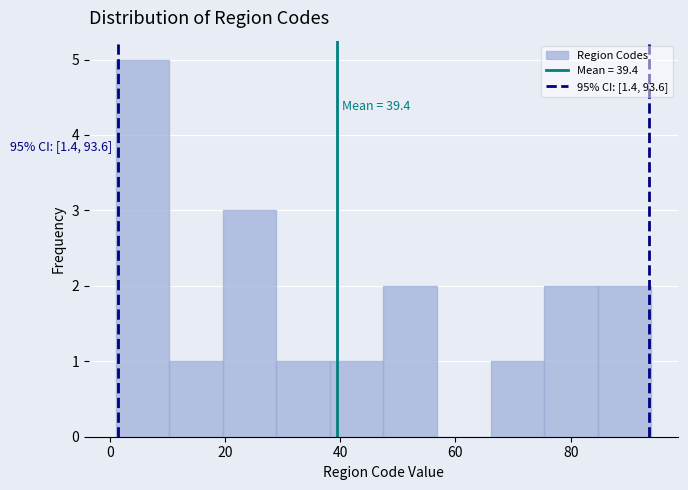

Over which range of the x-axis is the bar tallest?

2 to 10